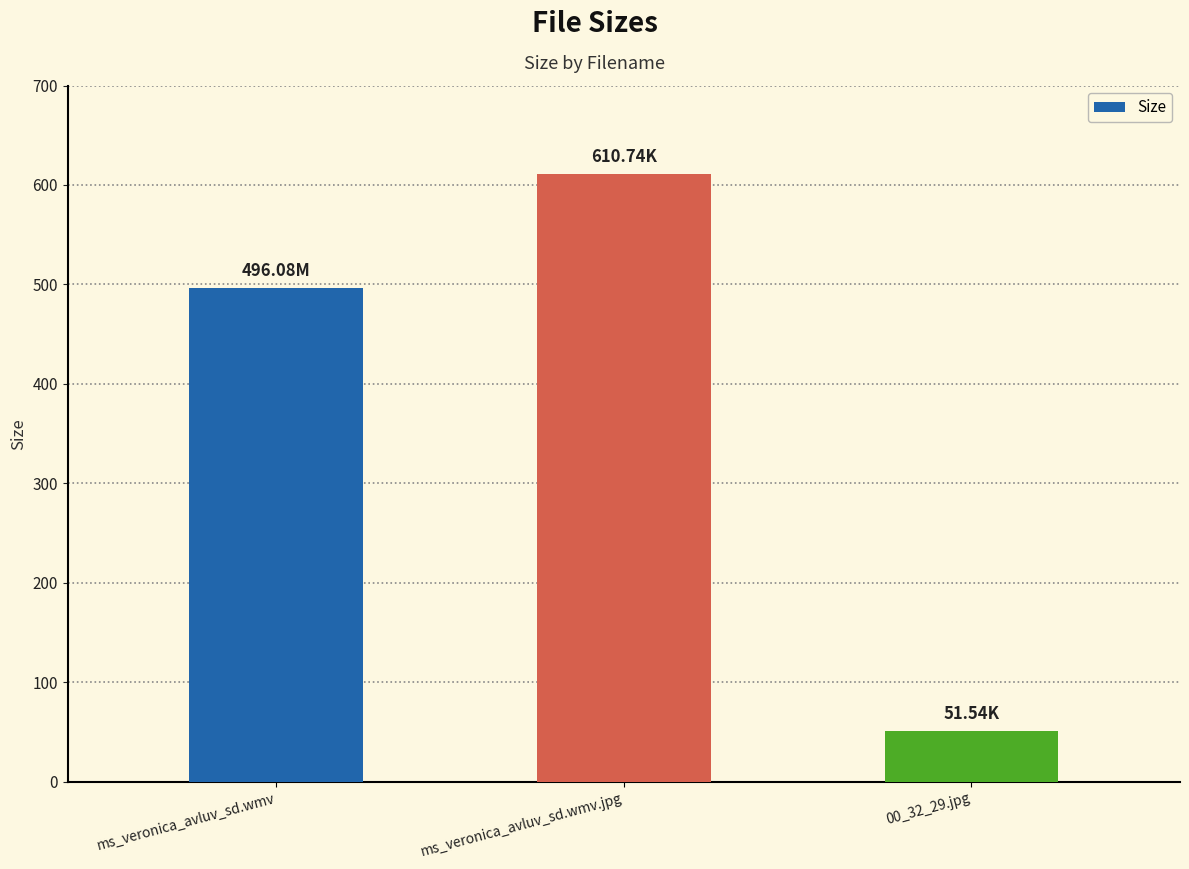

What is the change in value from ms_veronica_avluv_sd.wmv to 00_32_29.jpg?

-444.5